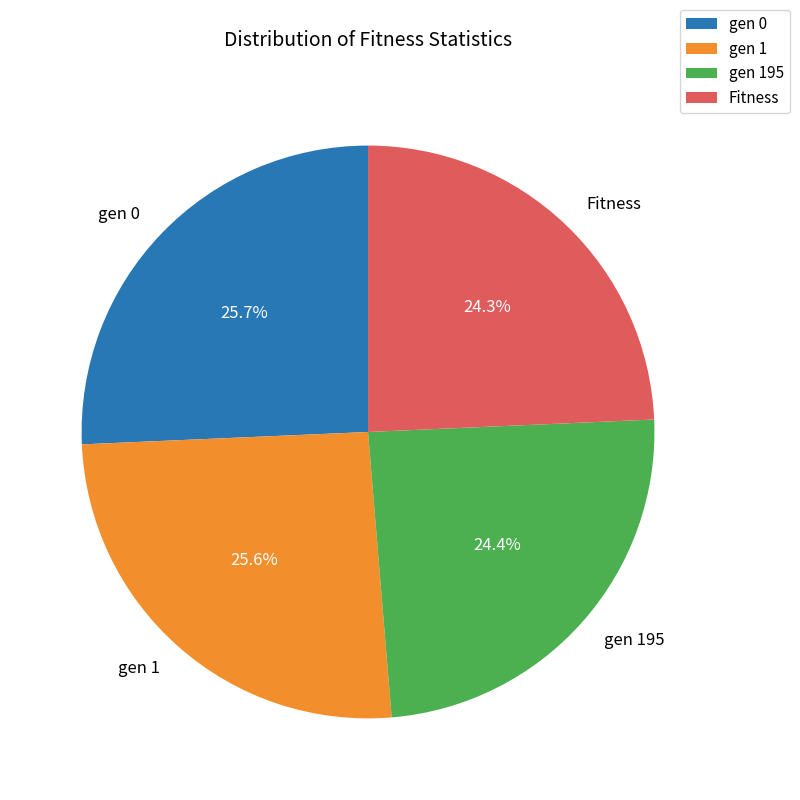

Is there any slice that represents more than half of the pie?

No